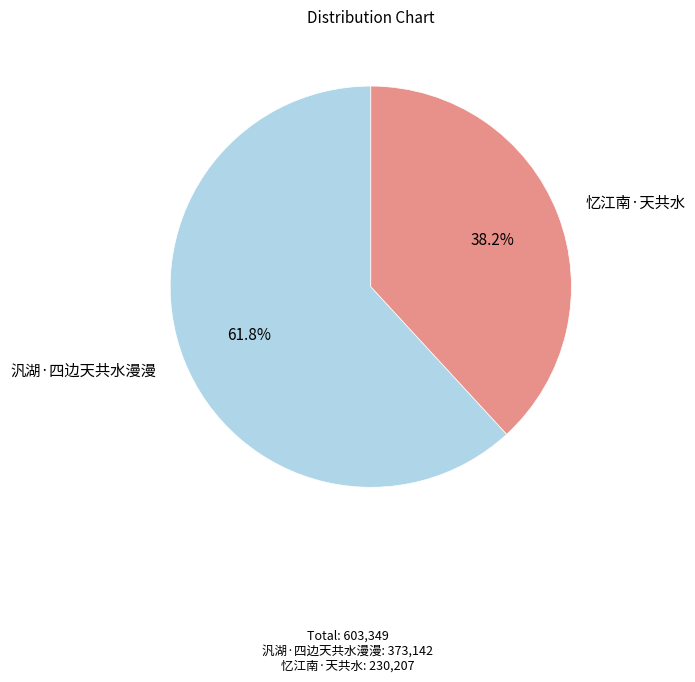

Rank the categories by value from highest to lowest.

汎湖·四边天共水漫漫, 忆江南·天共水